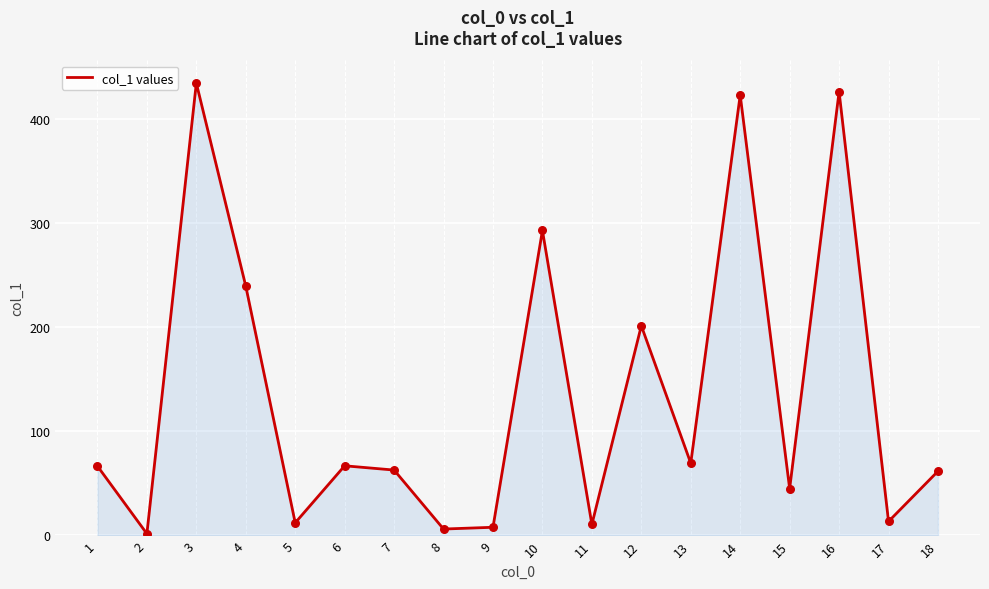

Which has a higher value, 7 or 9?

7